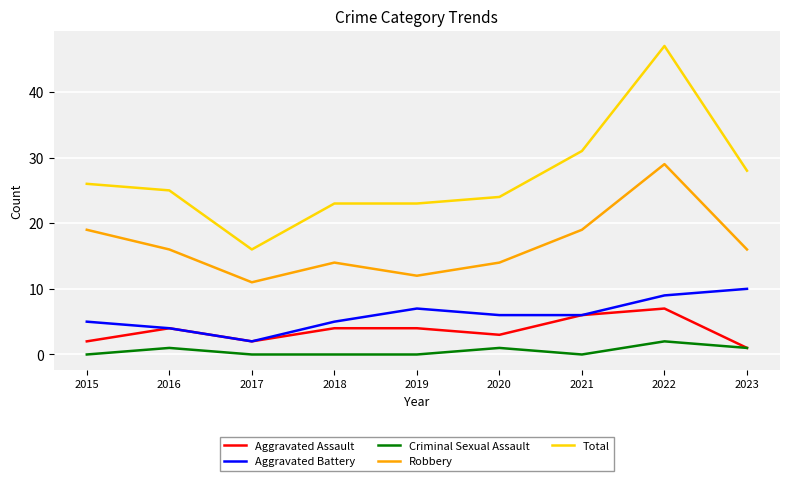

The Aggravated Assault series shows 11 at 2022. True or false?

False